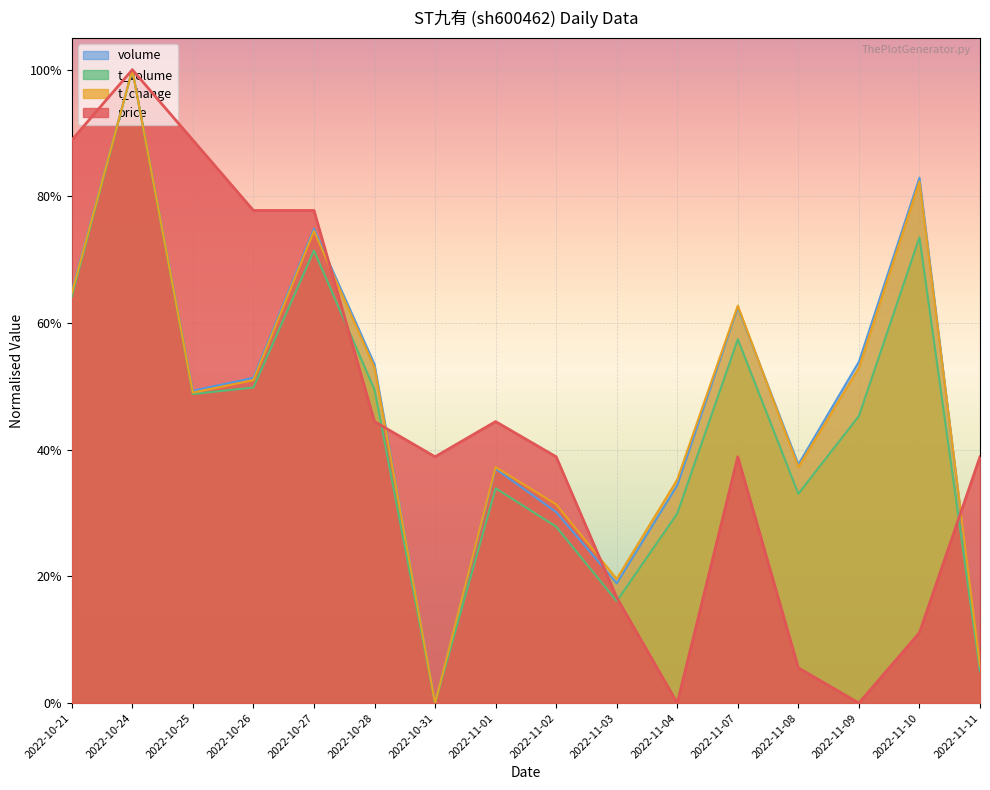

List the series in order of their peak value, highest first.

price, t_change, volume, t_volume